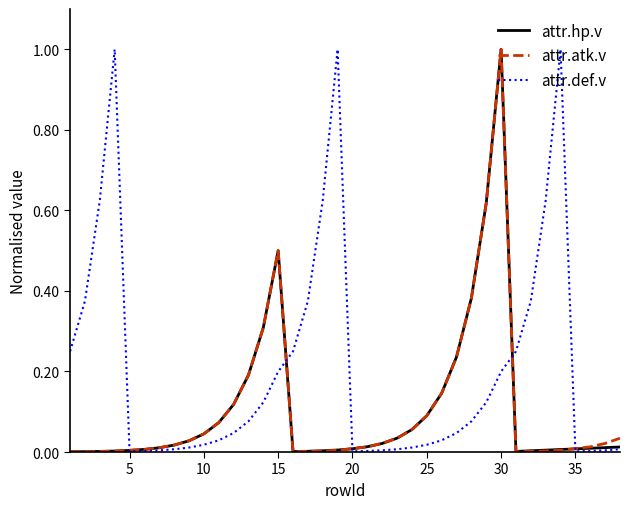

Which series has the largest total across all categories?

attr.def.v